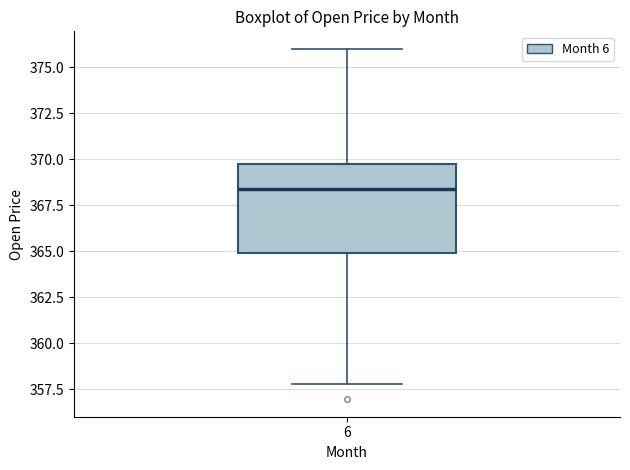

Read this box plot against the y-axis: the position of the median line, the range covered by the box, and the ends of both whiskers. The values are not printed on the chart, so give them approximately, as read against the axis.

median 368.5, box 365.0 to 369.5, whiskers 358.0 to 376.0